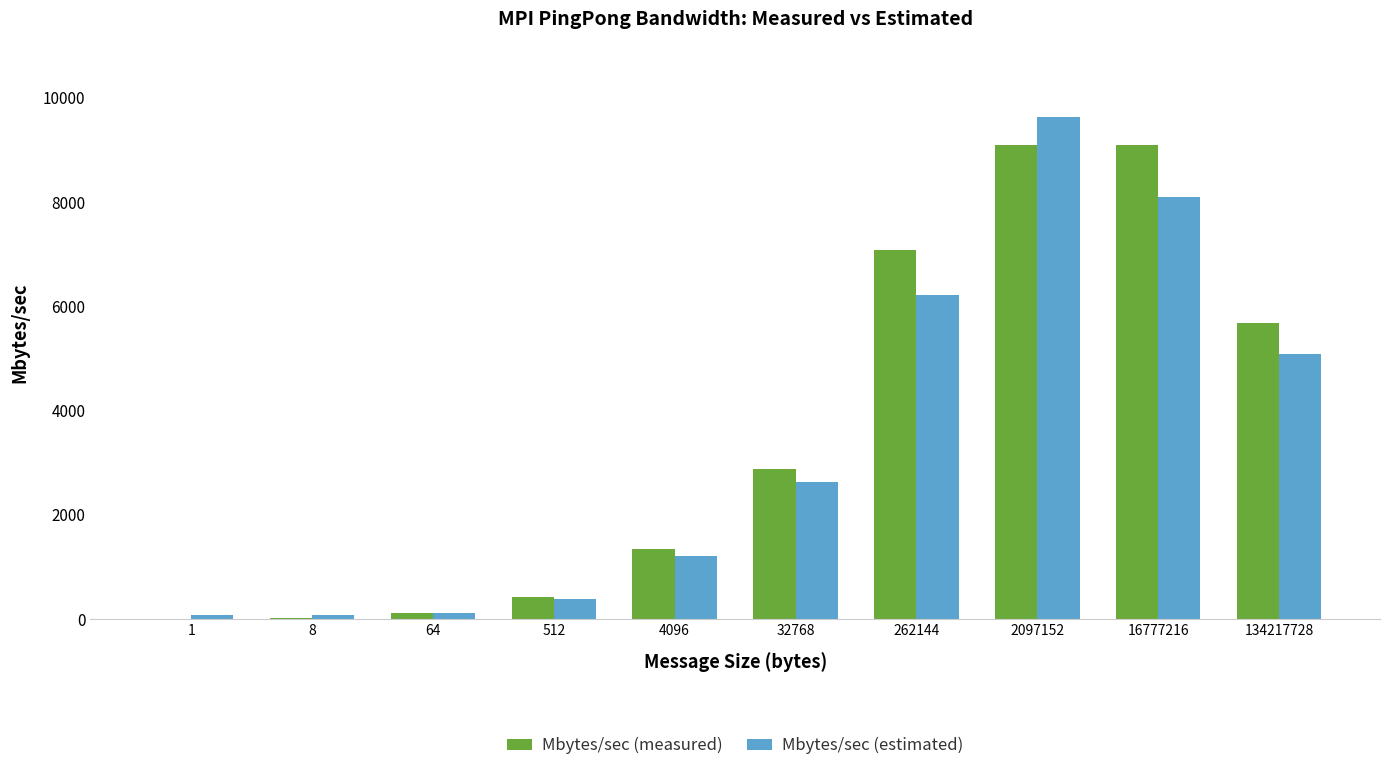

What is the maximum value shown in the chart?

9629.7